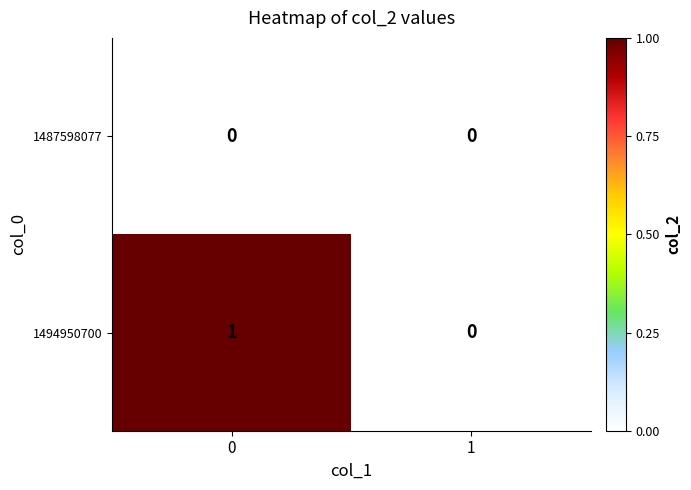

Reading left to right, extract all data points from this chart.

1487598077: 0=0	1=0
1494950700: 0=1	1=0